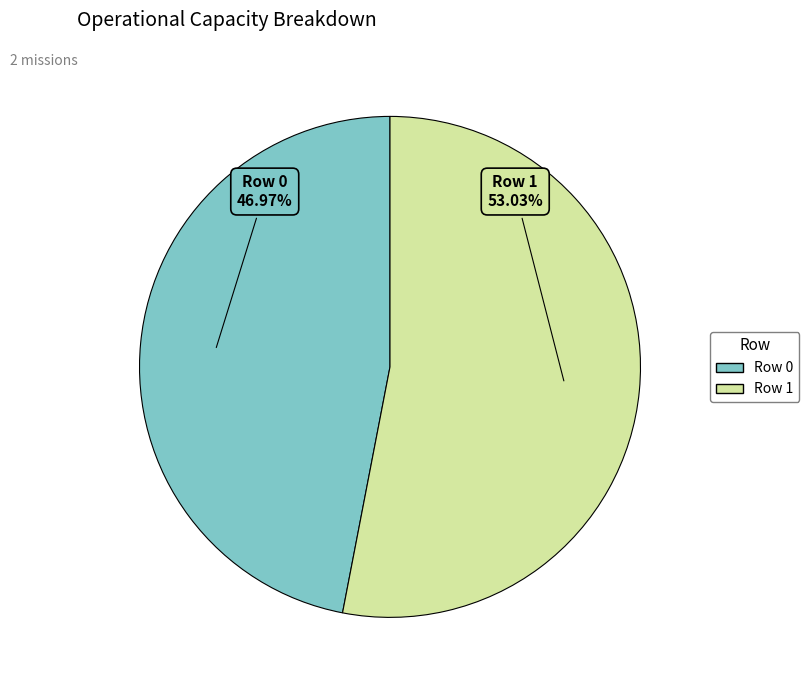

How many slices are in this pie chart?

2